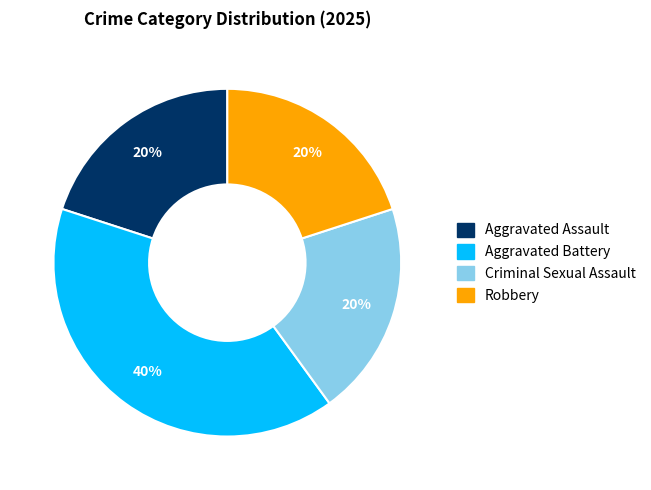

To the nearest percent, what portion does Aggravated Battery represent?

40%